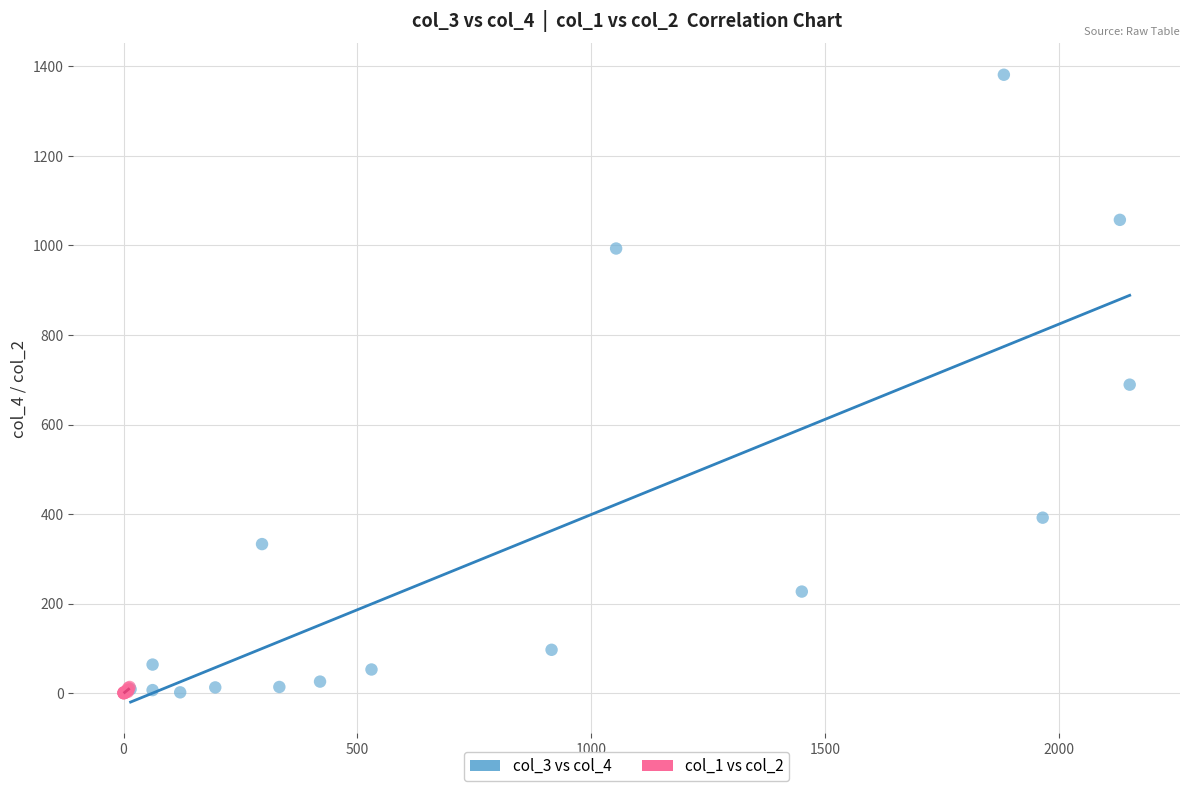

Which series has the largest Y range (max minus min)?

col_3 vs col_4